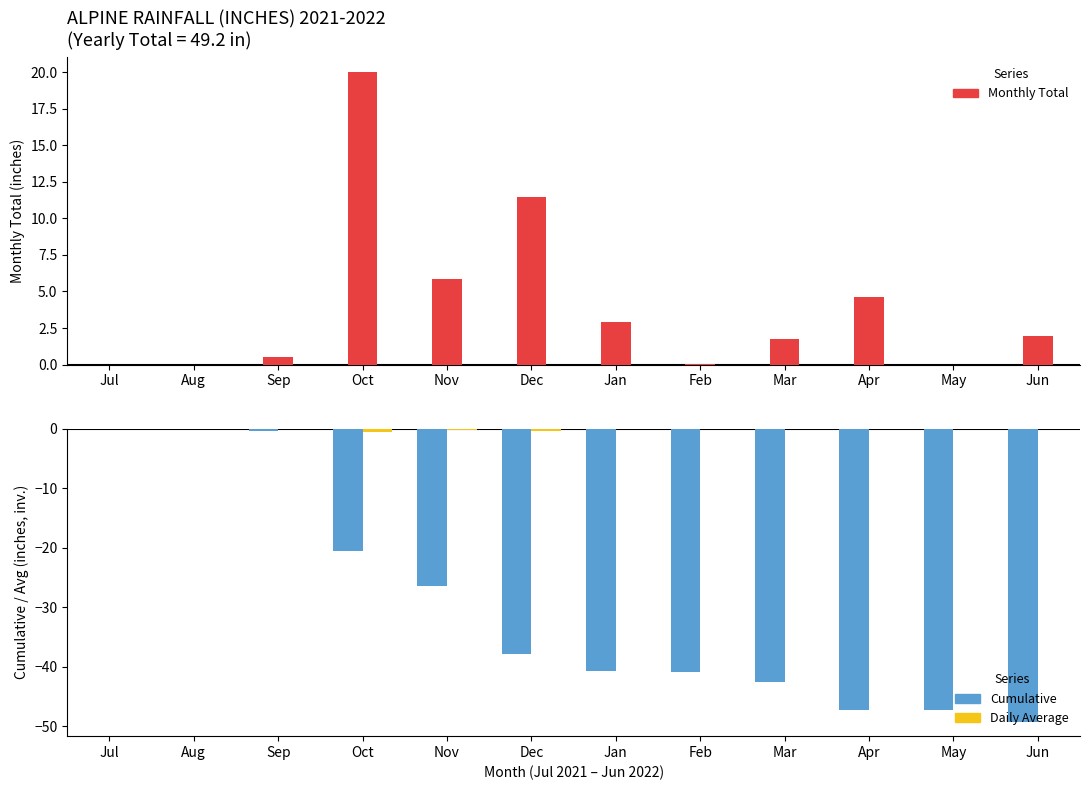

What is the label of the 10th bar from the right?

Sep